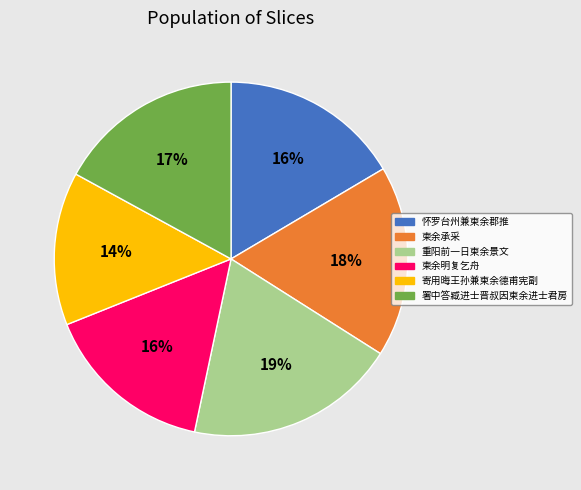

To the nearest percent, what is the difference between the 柬余明复乞舟 and 柬余承采 slice percentages?

2%